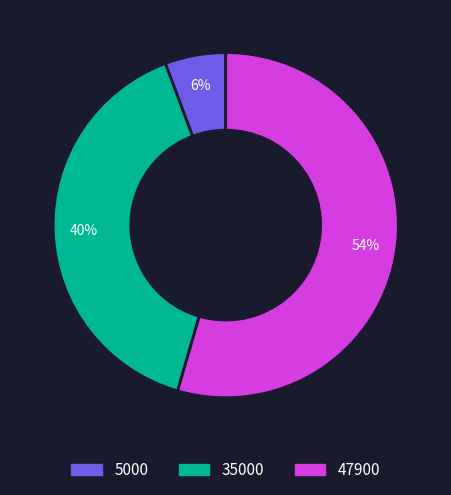

How many segments does this pie chart have?

3